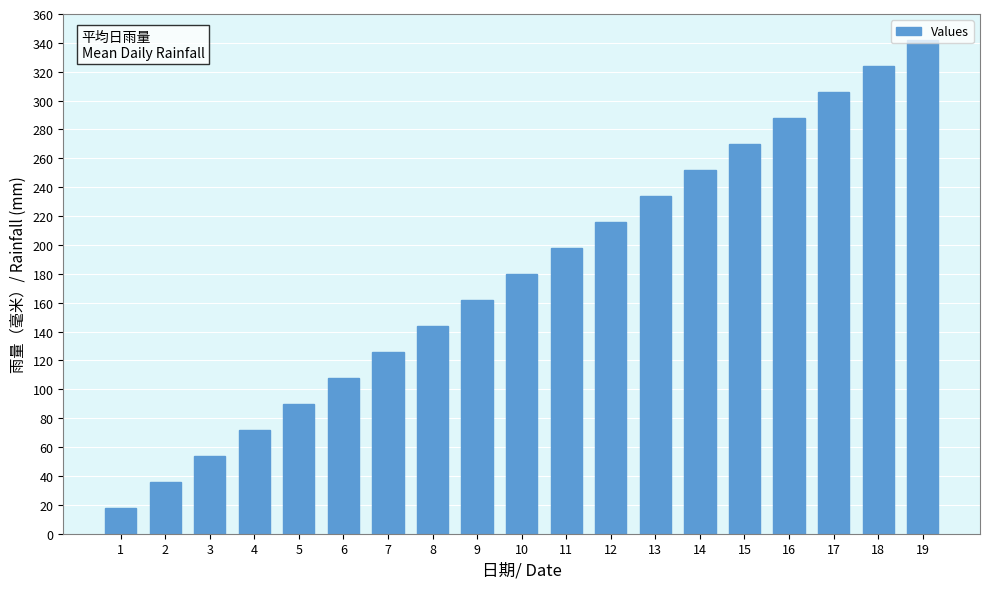

What is the change in value from 4 to 12?

+144